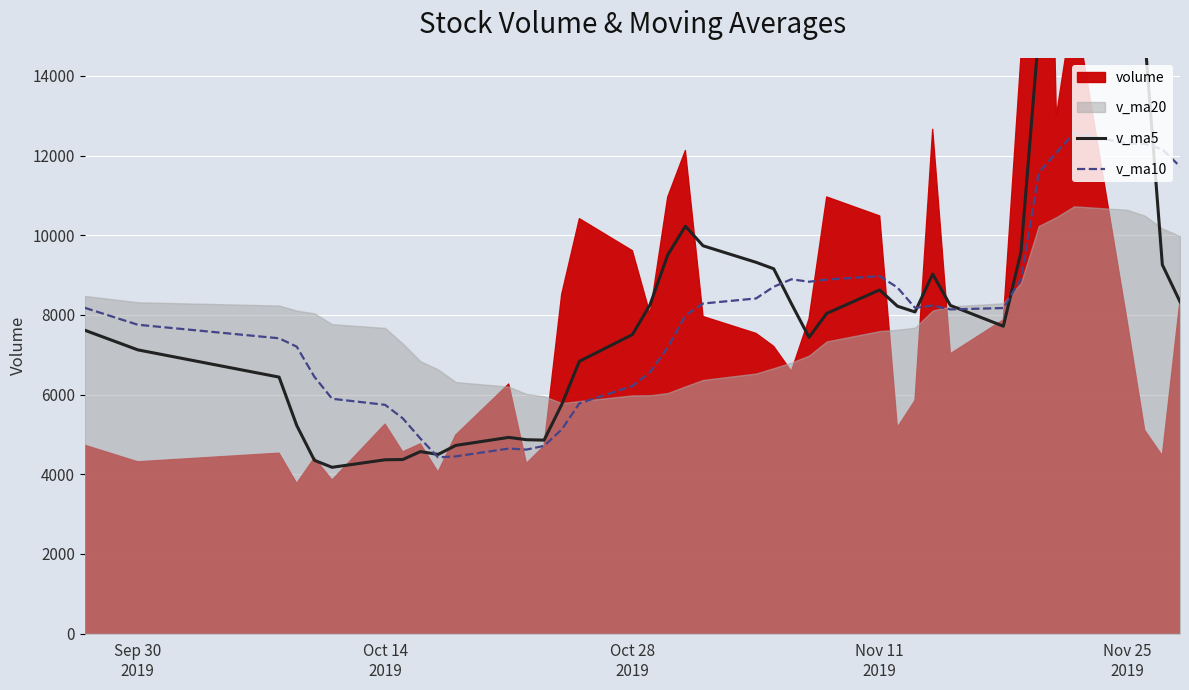

What is the lowest value of the v_ma10 series?

4424.6